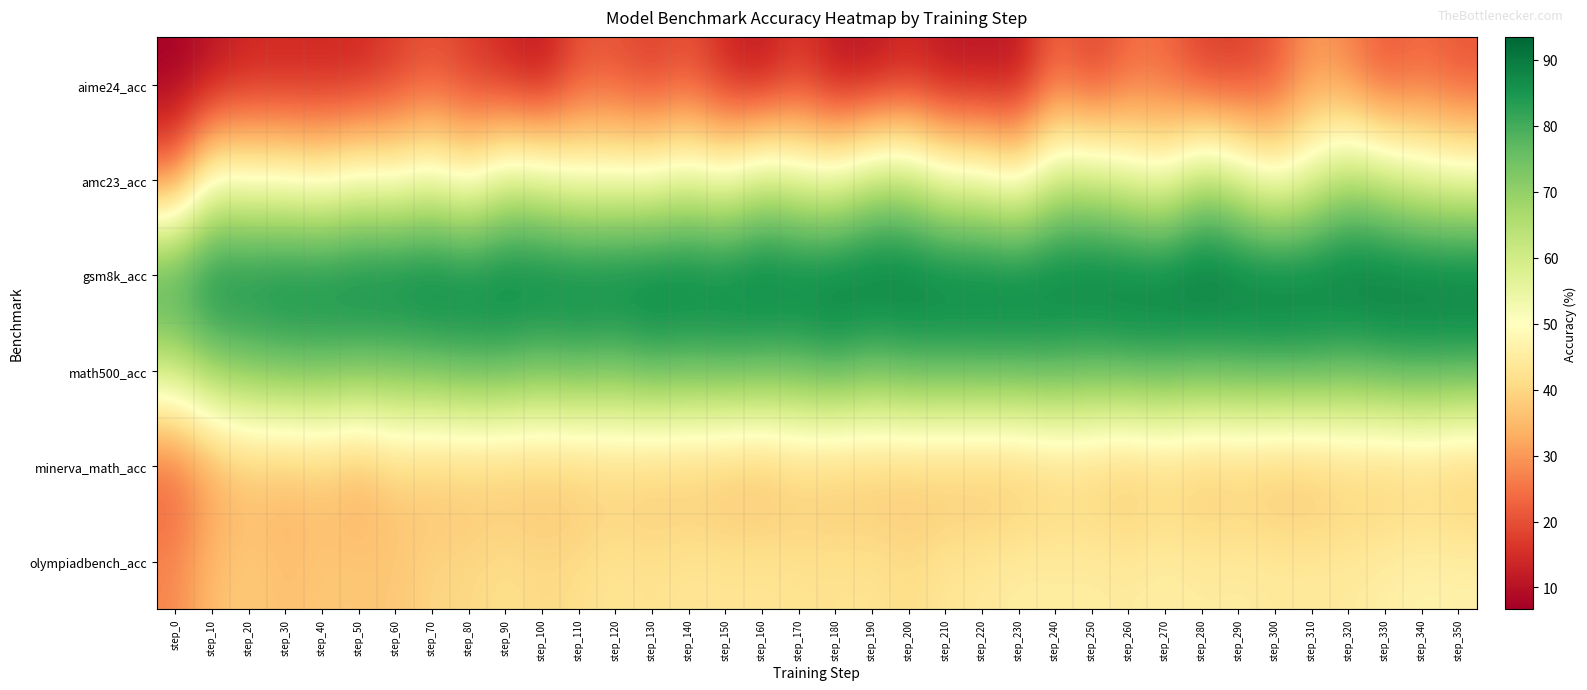

Rank the series by their maximum value, from lowest to highest.

aime24_acc, minerva_math_acc, olympiadbench_acc, amc23_acc, math500_acc, gsm8k_acc